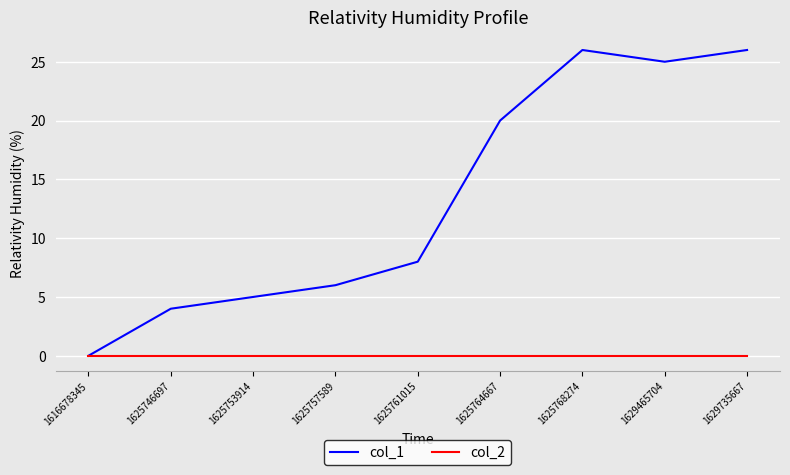

The col_2 series shows 0 at 1625768274. True or false?

True